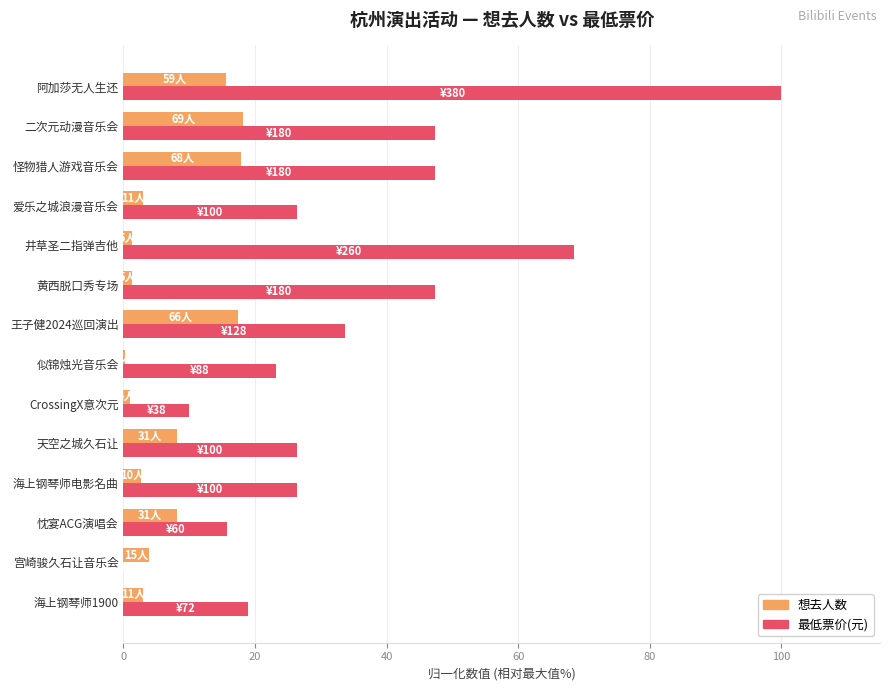

How many categories are shown in the chart?

14